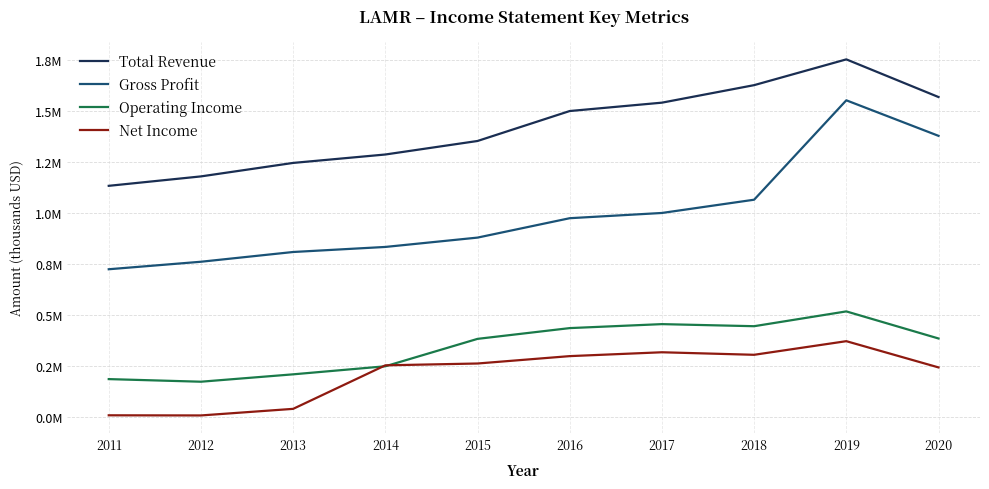

Between 2011 and 2012, which series saw the biggest shift?

Total Revenue